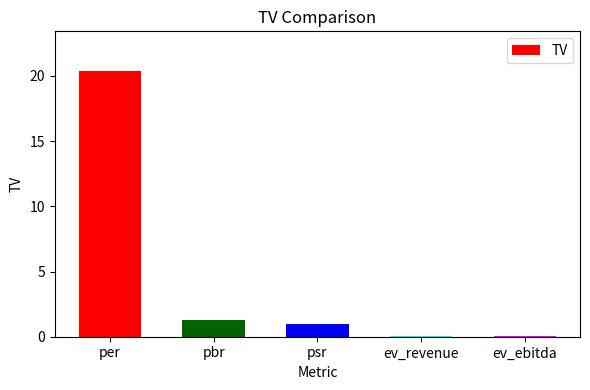

Which has a higher value, ev_revenue or per?

per